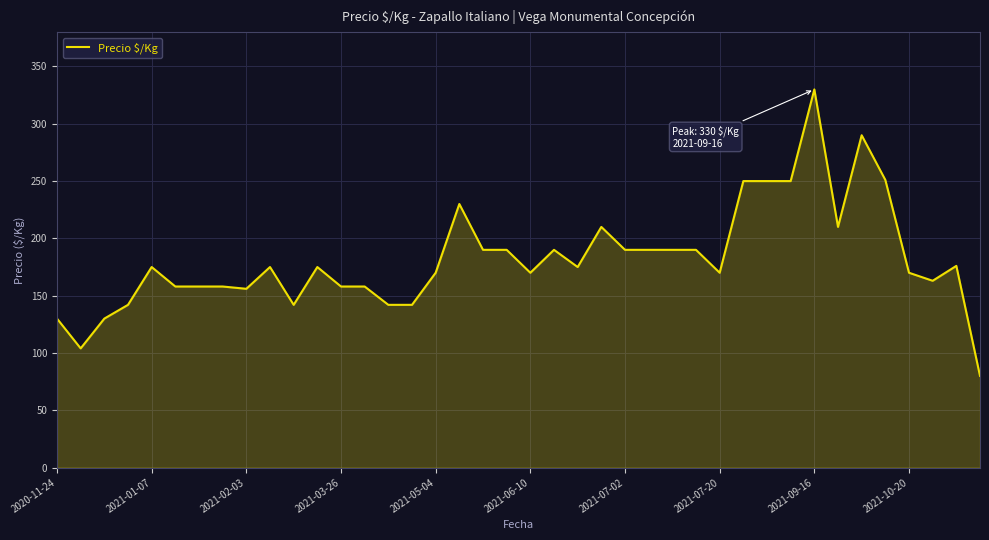

What is the smallest value displayed?

80